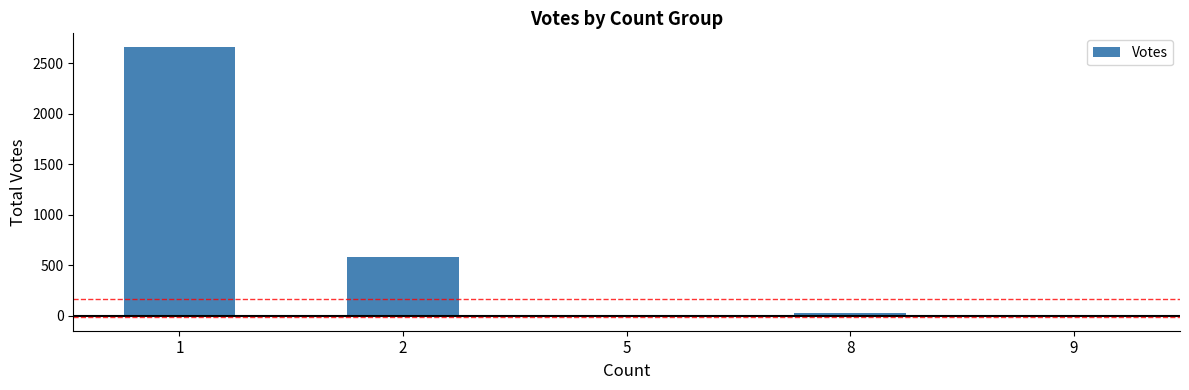

What is the maximum value shown in the chart?

2664